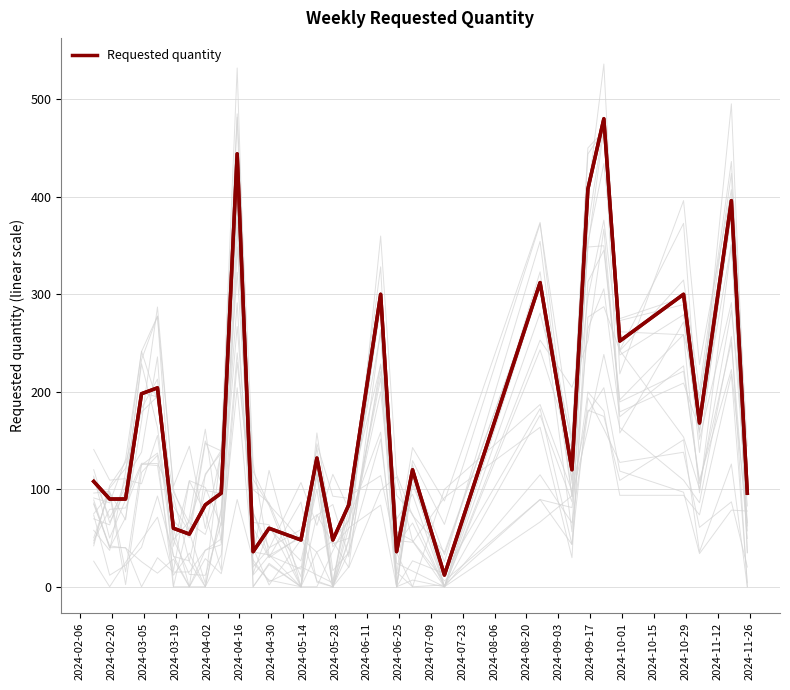

How many data points are above 108?

14